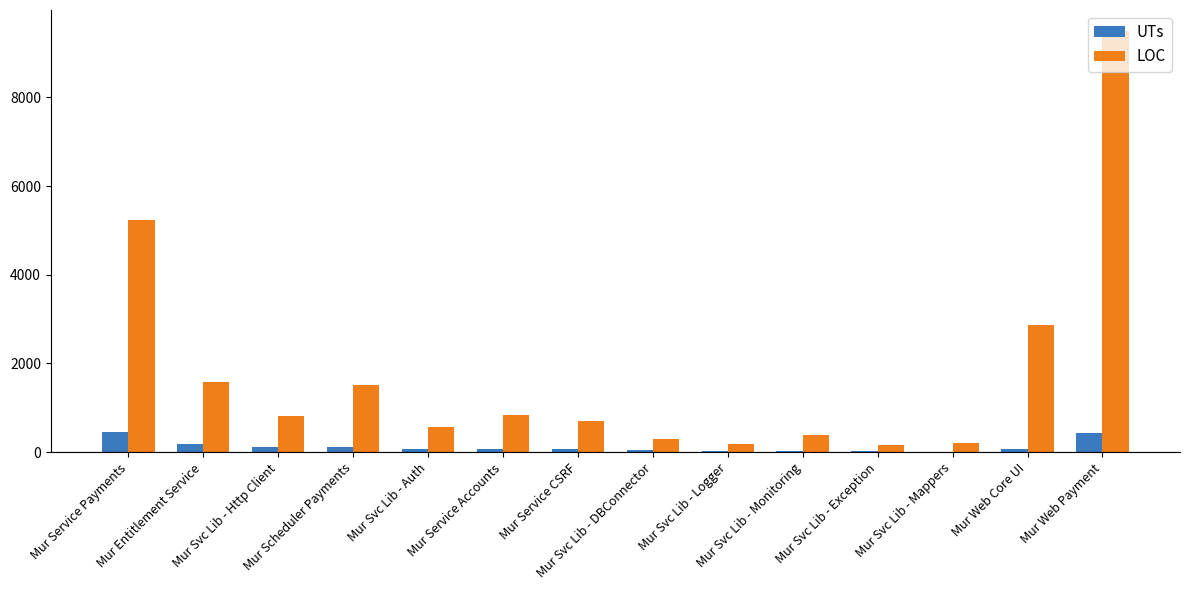

What is the sum of all LOC values?

24838